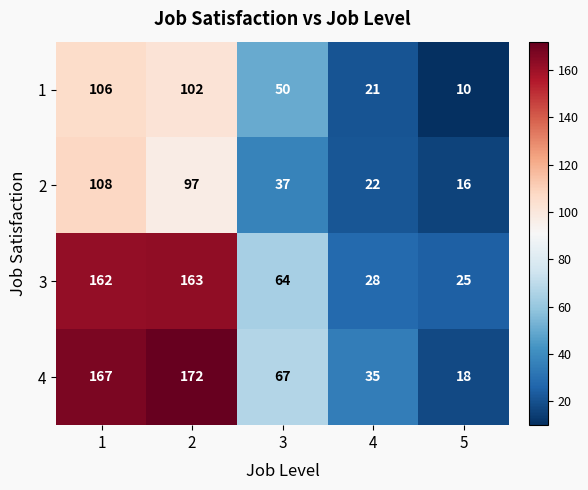

Where is 3 nearest to the value 94?

3